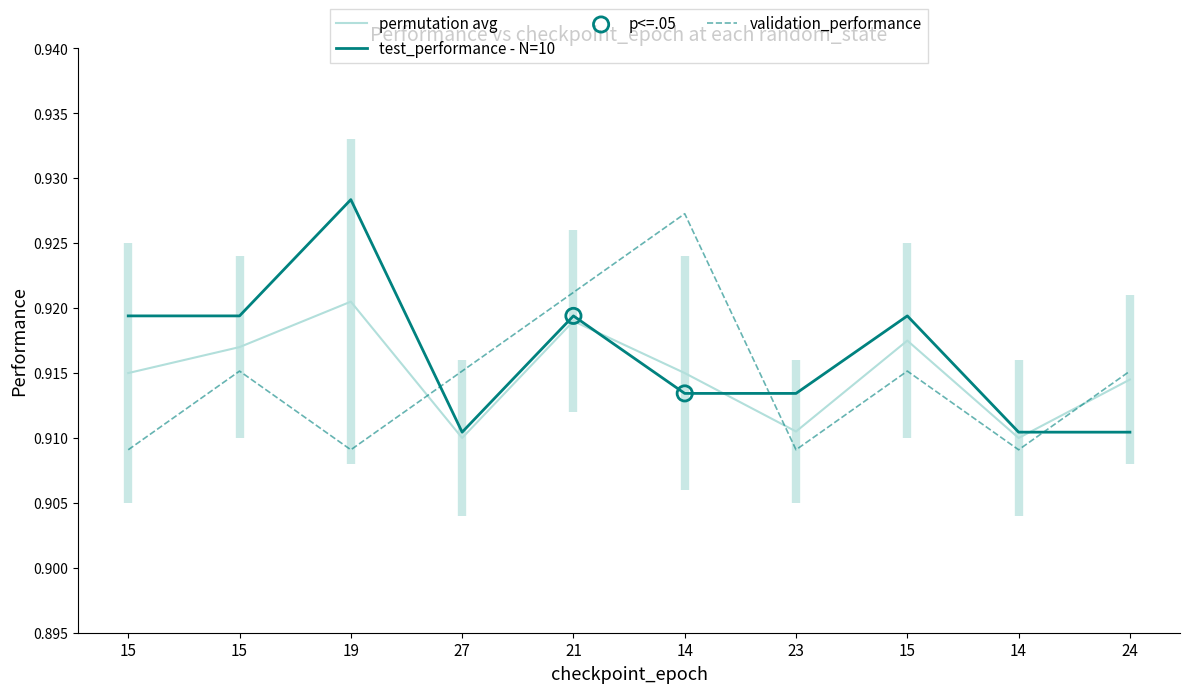

At how many categories does at least one series exceed 0?

10